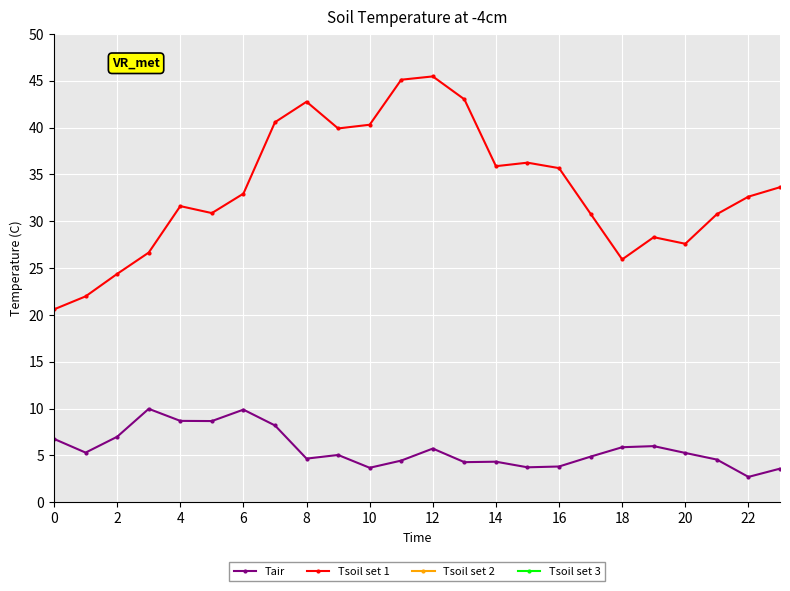

What is the difference between the second highest and second lowest values in the Tair series?

6.3